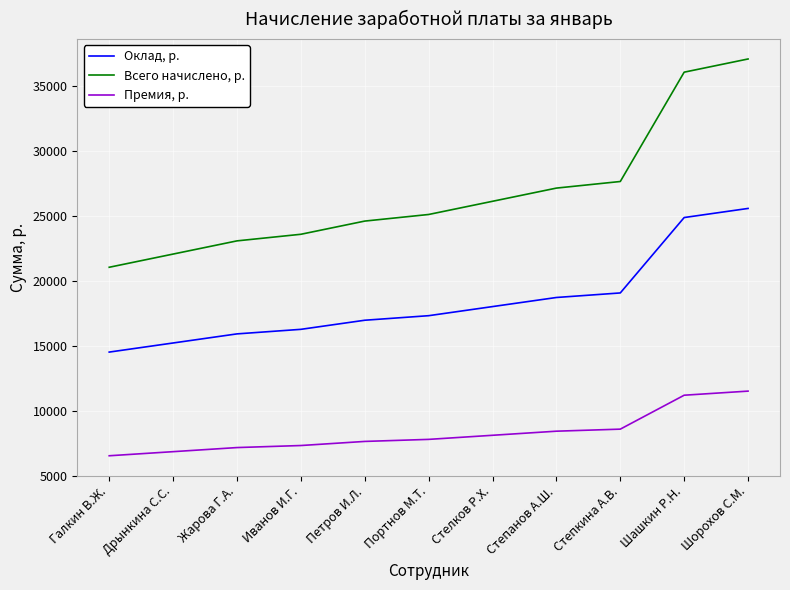

What is the difference between the highest and lowest values at Петров И.Л.?

16950.0